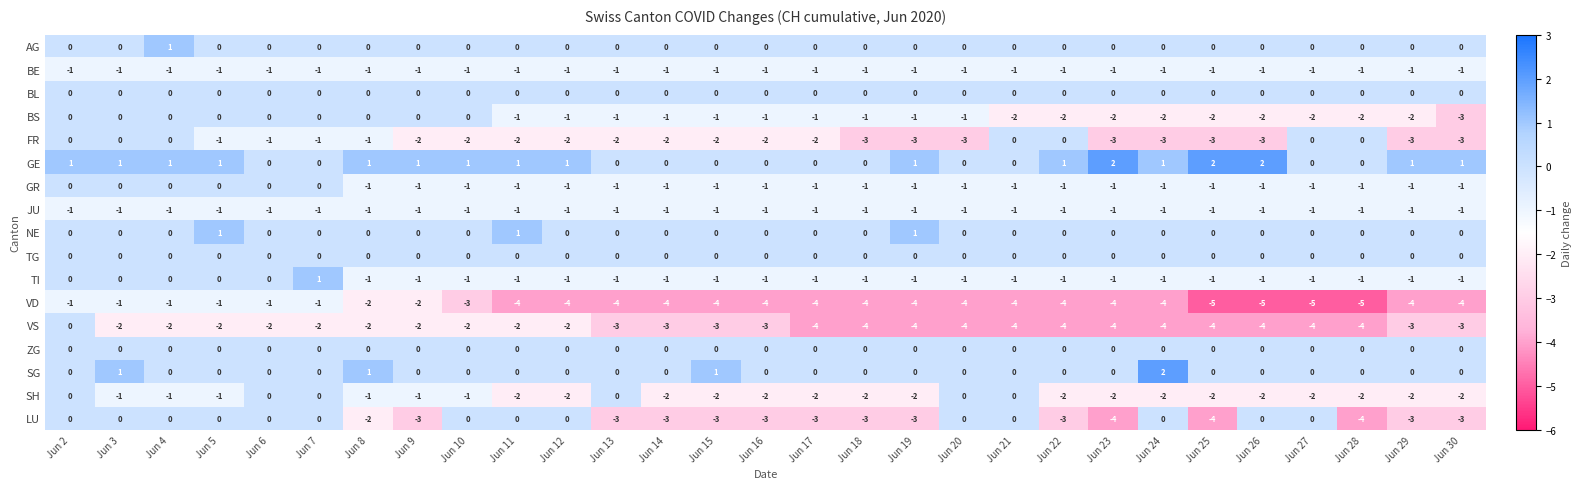

At how many categories does at least one series exceed -1?

29